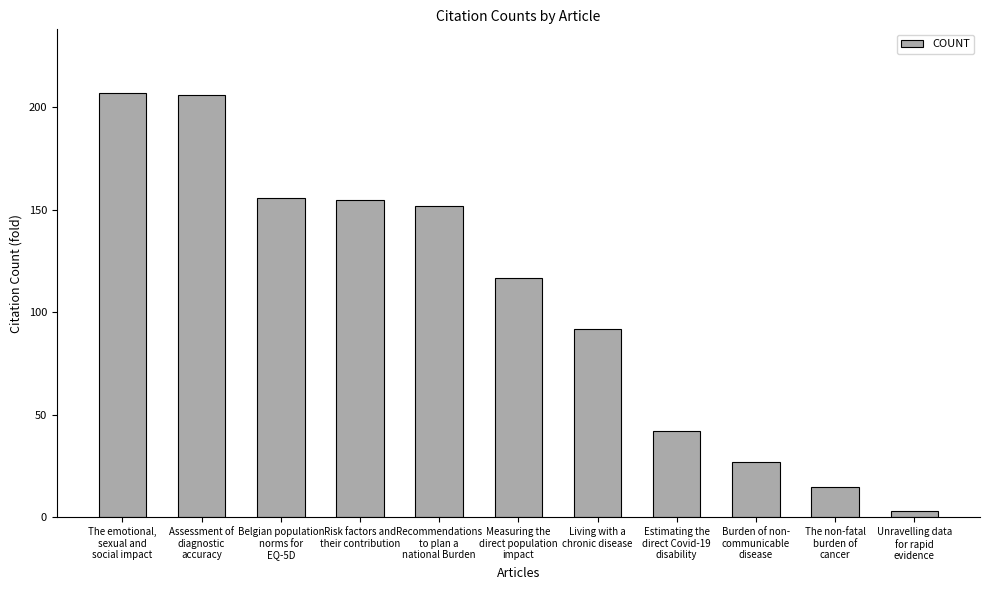

Is it true that the value at The non-fatal
burden of
cancer is 15?

True